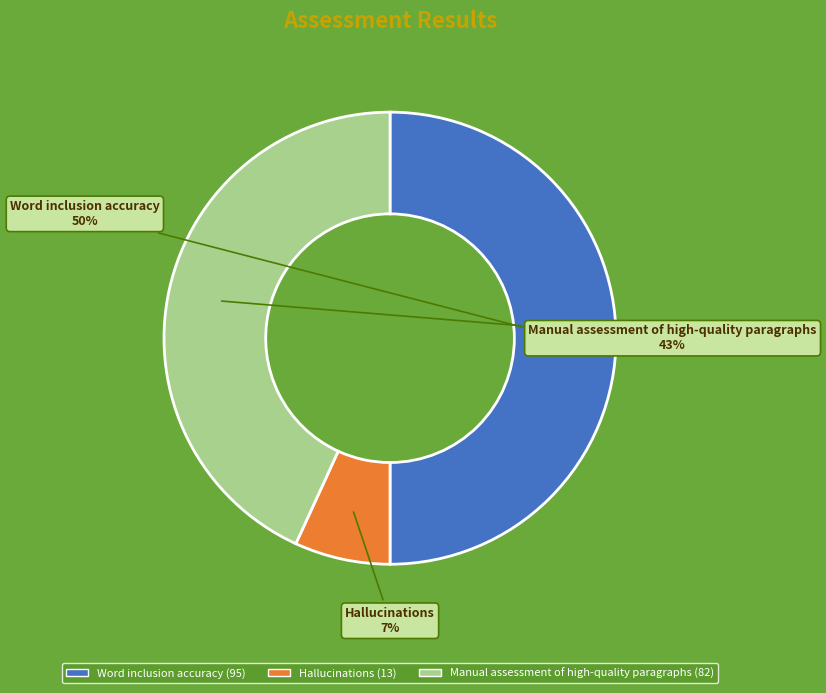

What is the largest slice in the pie chart?

Word inclusion accuracy